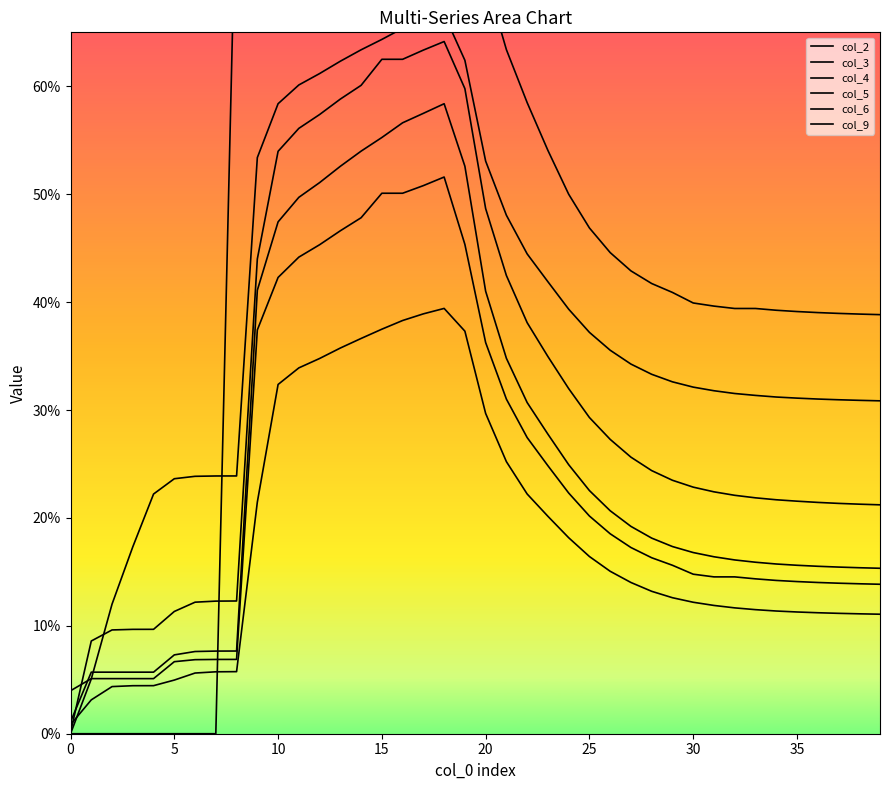

True or false: col_6 and col_5 intersect in this chart.

False